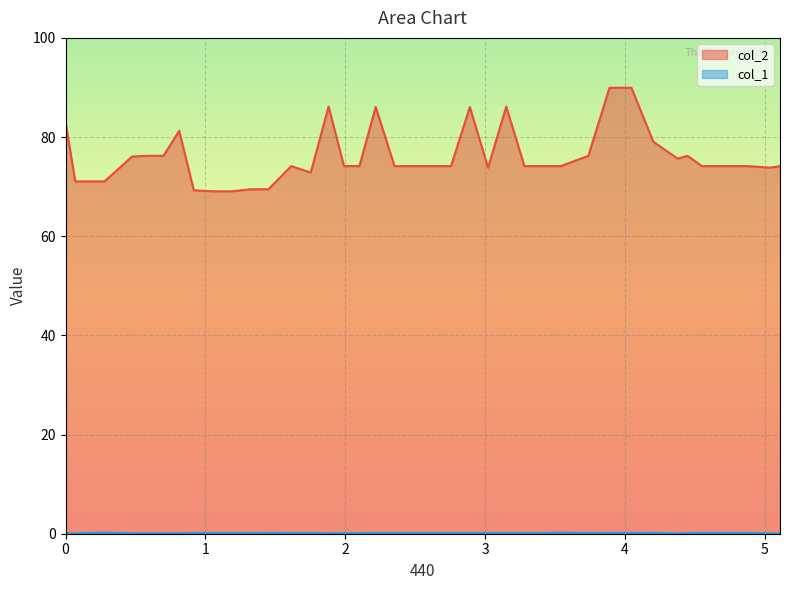

In col_2, how many points are higher than both neighbors (excluding endpoints)?

7